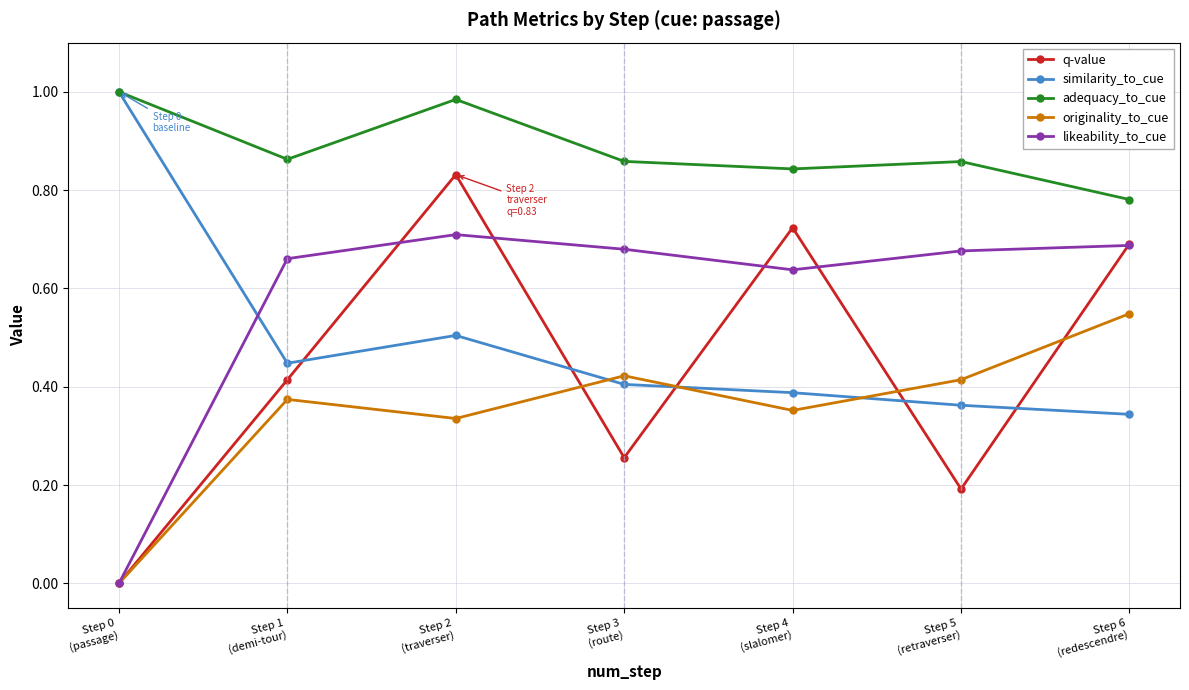

Which series has the widest spread of values?

q-value